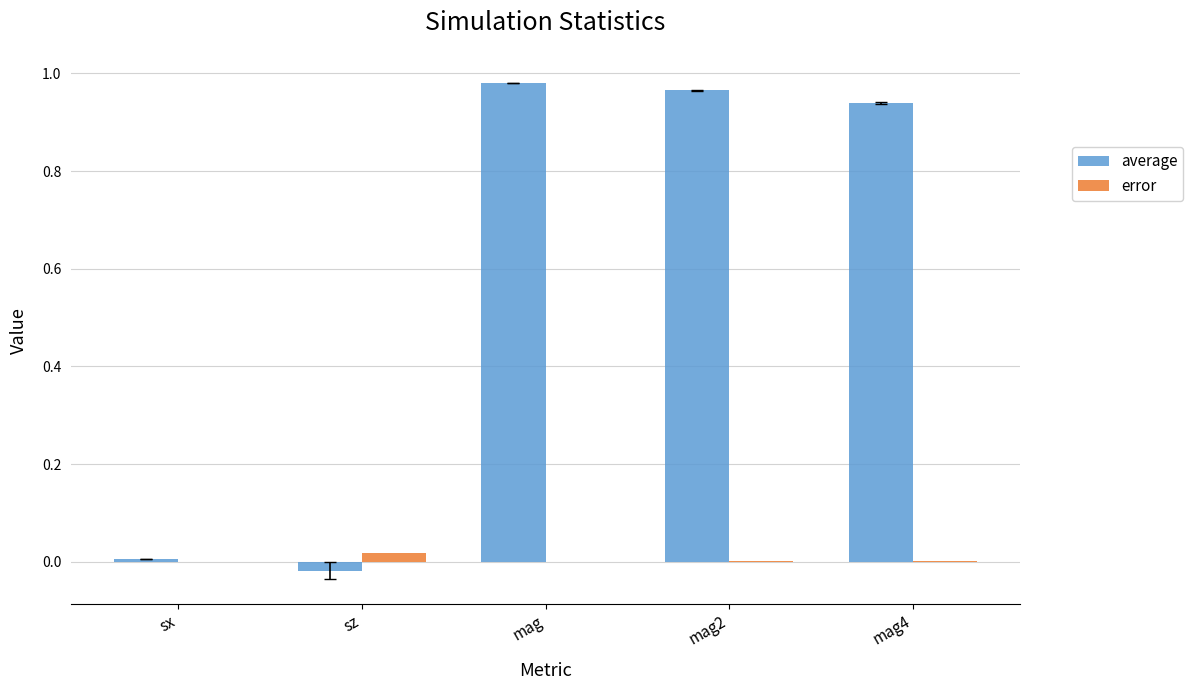

True or false: error has a value of 0.0 at mag2.

True